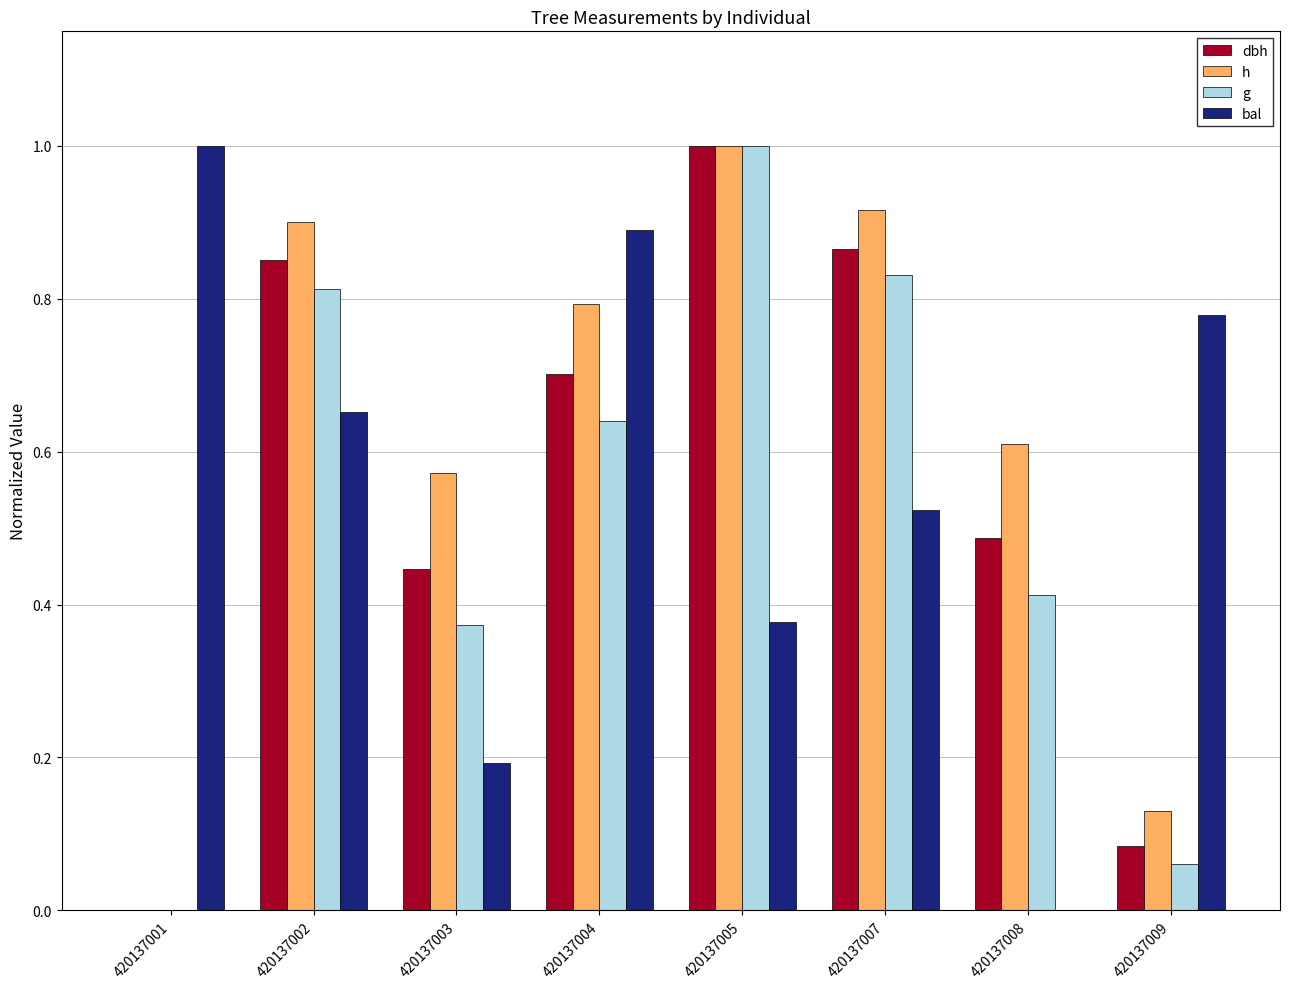

Which series has the largest total across all categories?

h